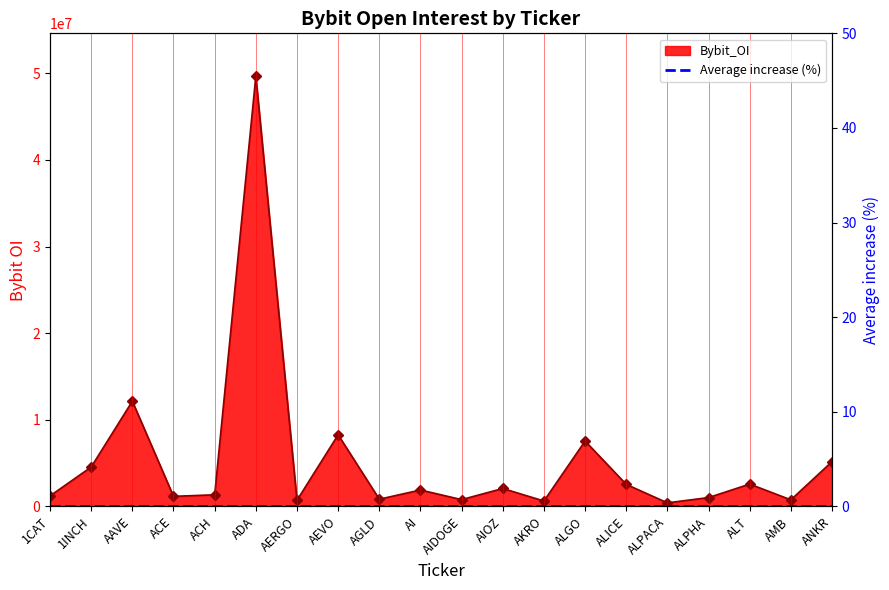

What is the value of the 7th point from the left?

699689